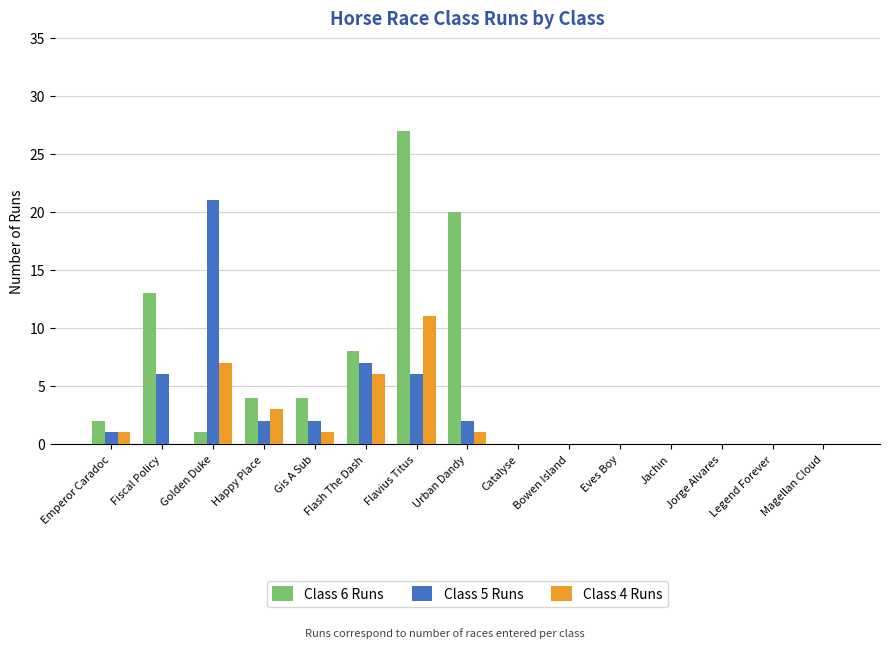

How many groups of bars are there?

15